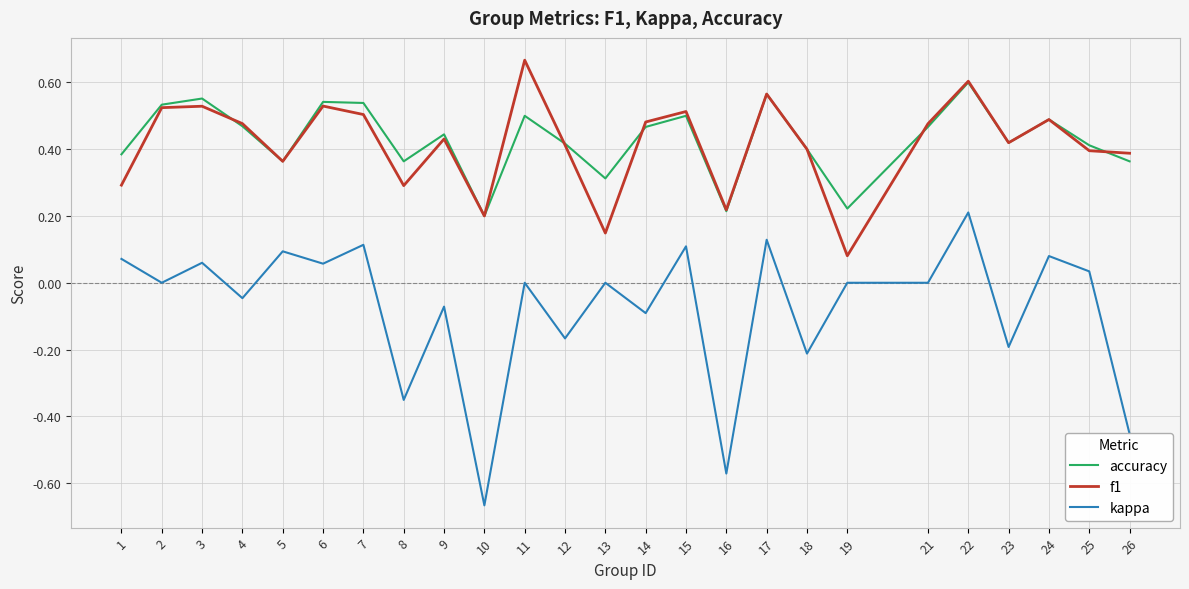

Which category has the highest value in the accuracy series?

22